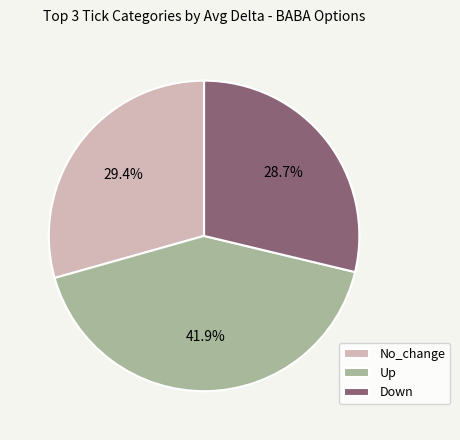

What portion of the pie excludes No_change?

70.6%